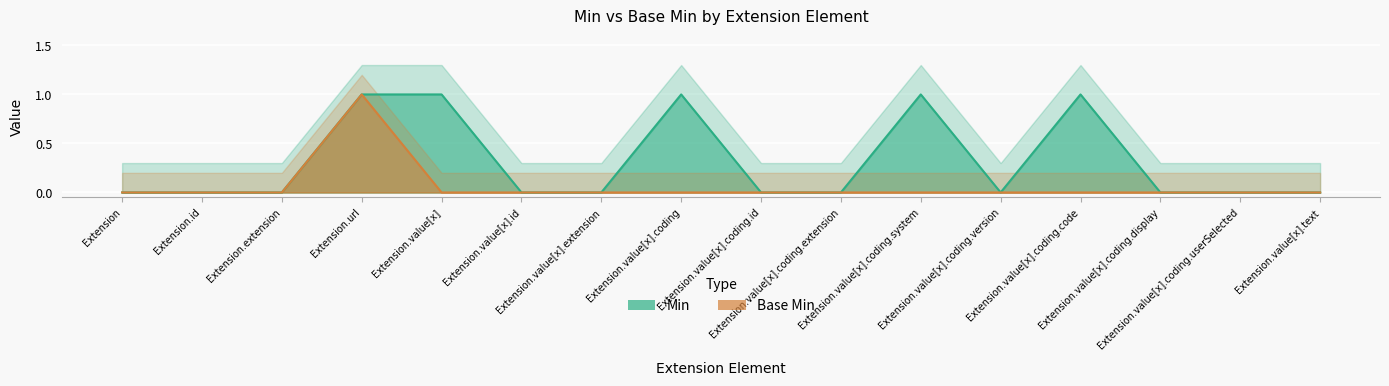

True or false: Min and Base Min cross at least once.

False